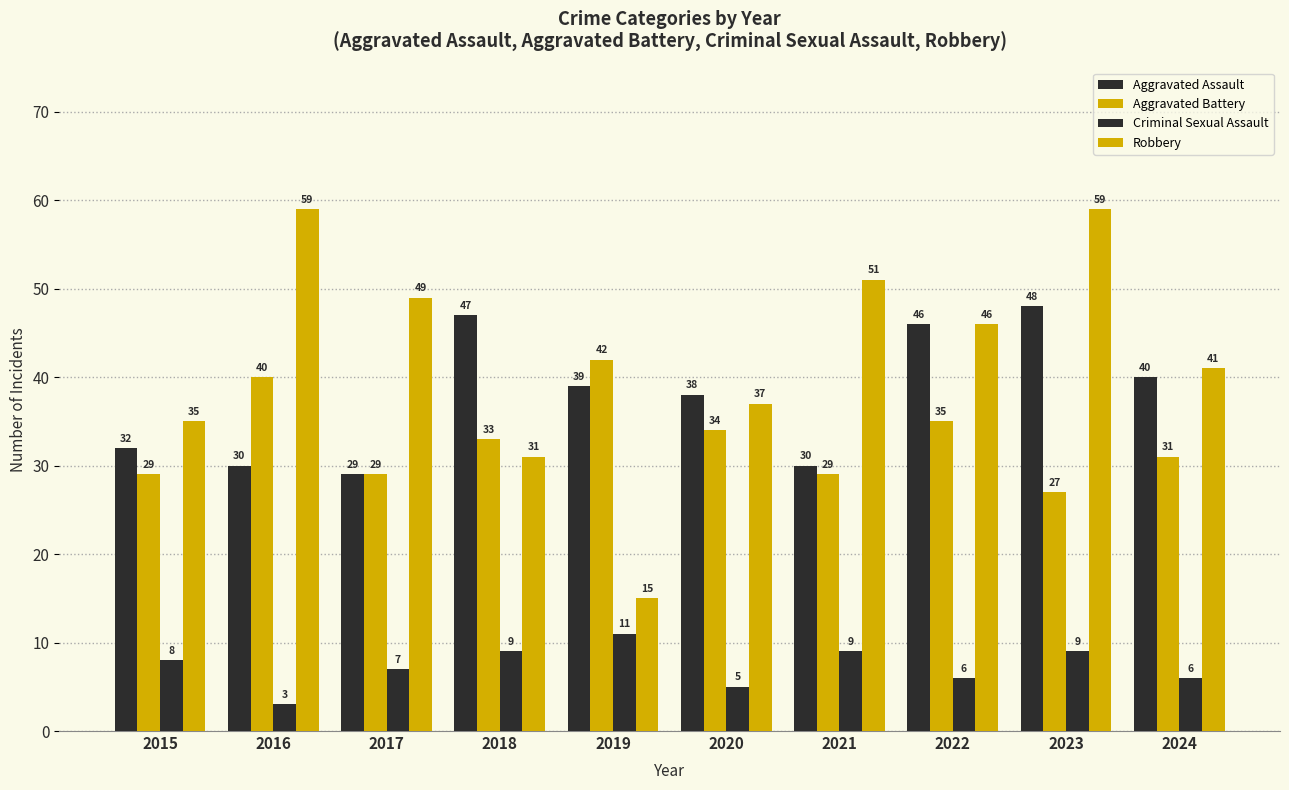

How many bars are there in each group?

4